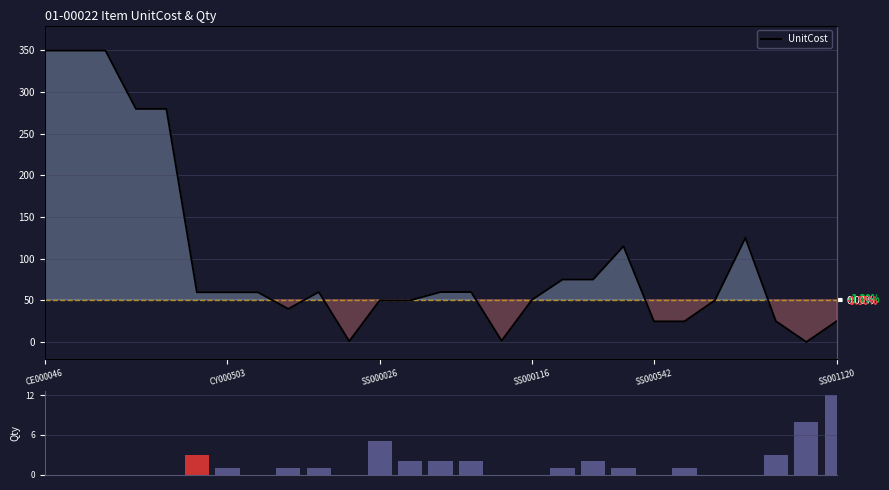

Rank the series by their maximum value, from highest to lowest.

UnitCost, Qty